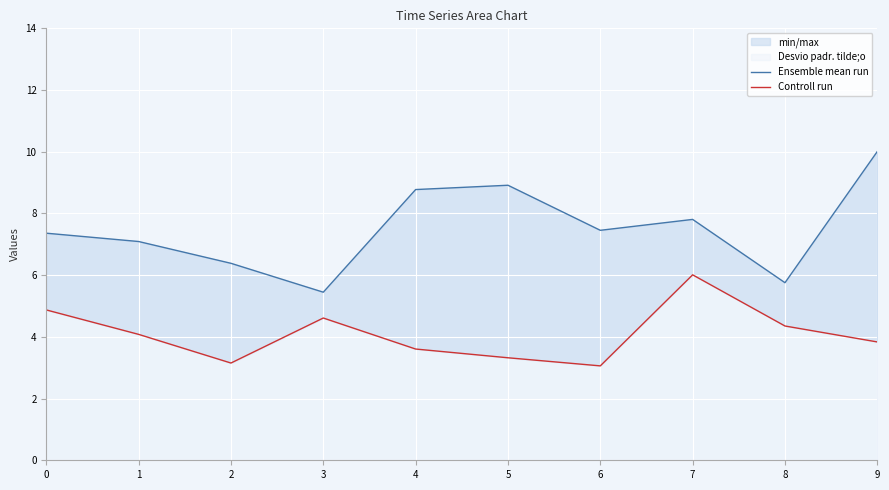

Is it true that Controll run equals 4.1 at 1?

True